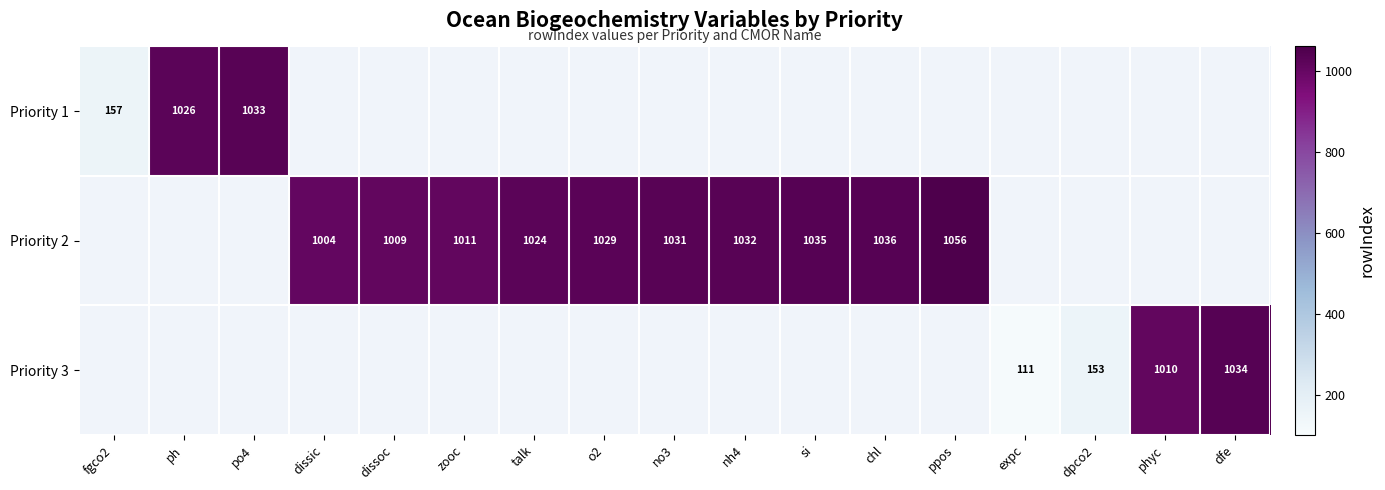

The value of Priority 2 at talk is 1024. True or false?

True